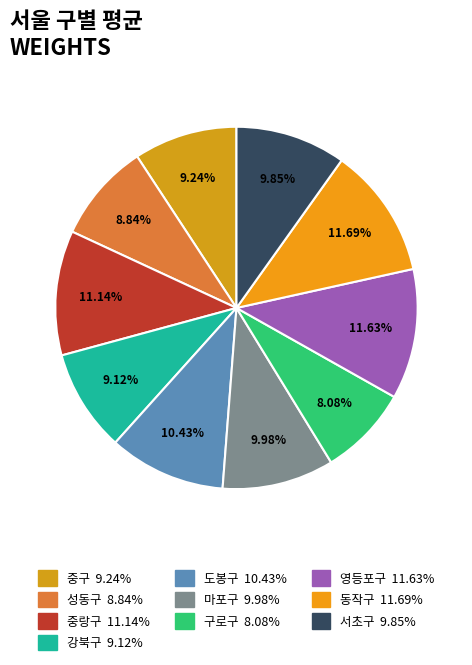

True or false: 서초구 accounts for 2% of the total.

False